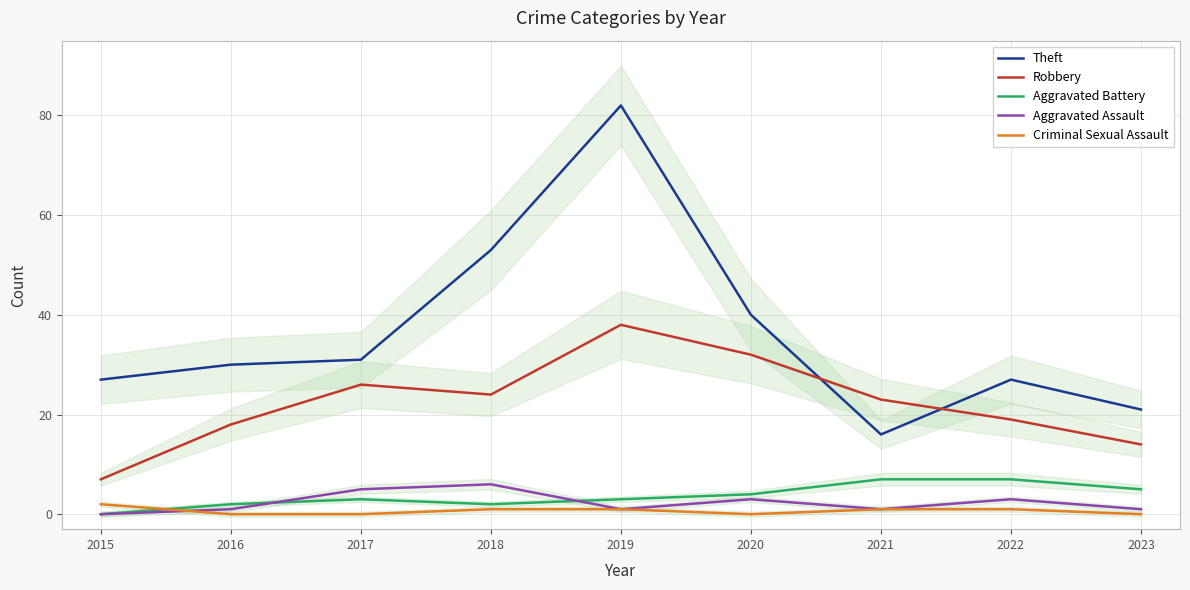

Which has a higher value, 2018 or 2019?

2019